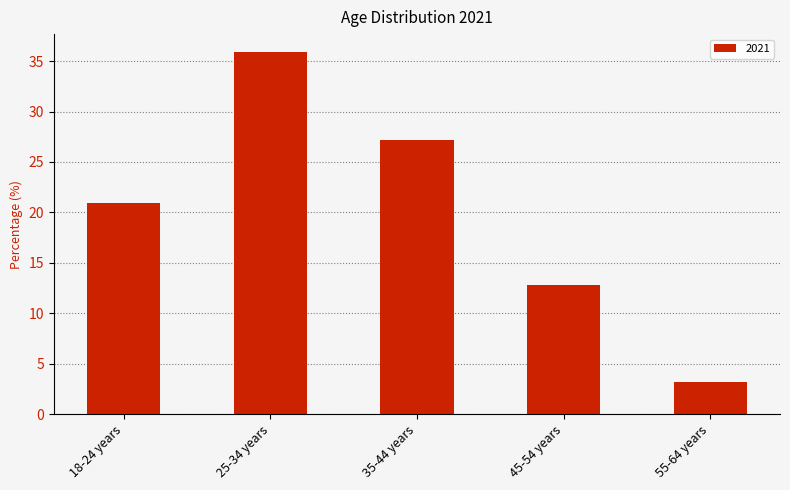

Reading left to right, list all the values displayed in this chart.

20.9	35.9	27.2	12.8	3.2